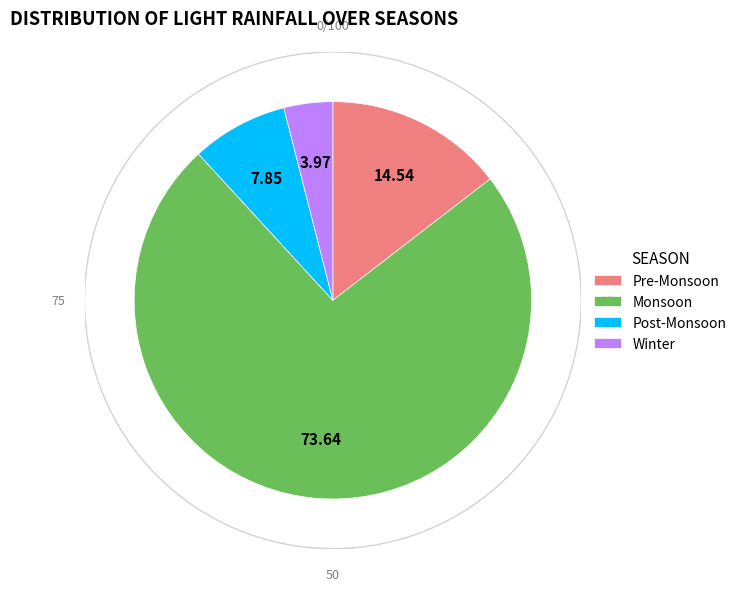

Combined, do Monsoon and Winter account for over 50%?

Yes